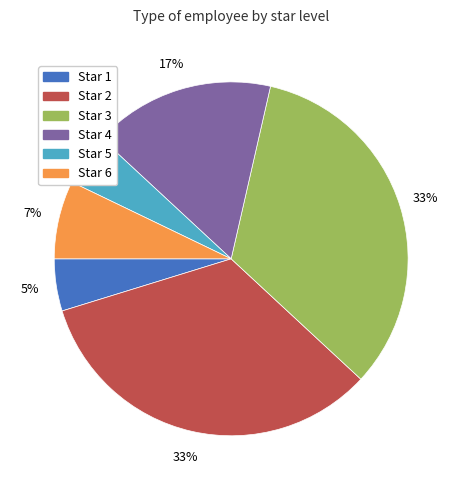

Is there any slice that represents more than half of the pie?

No